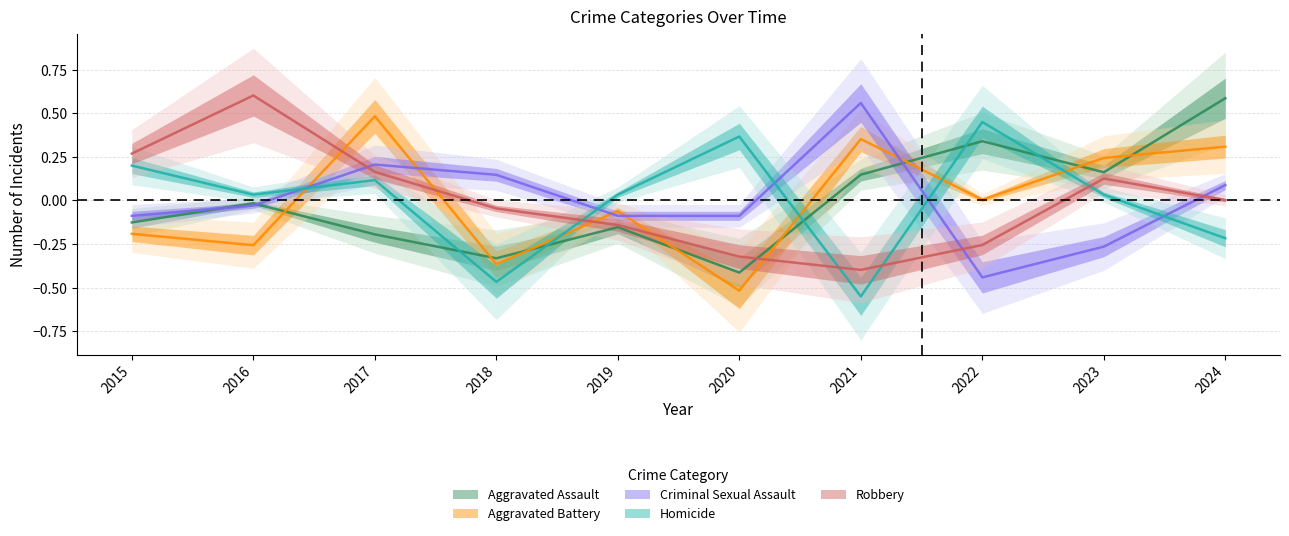

What is the difference between the Aggravated Assault values at 2024 and 2017?

0.8